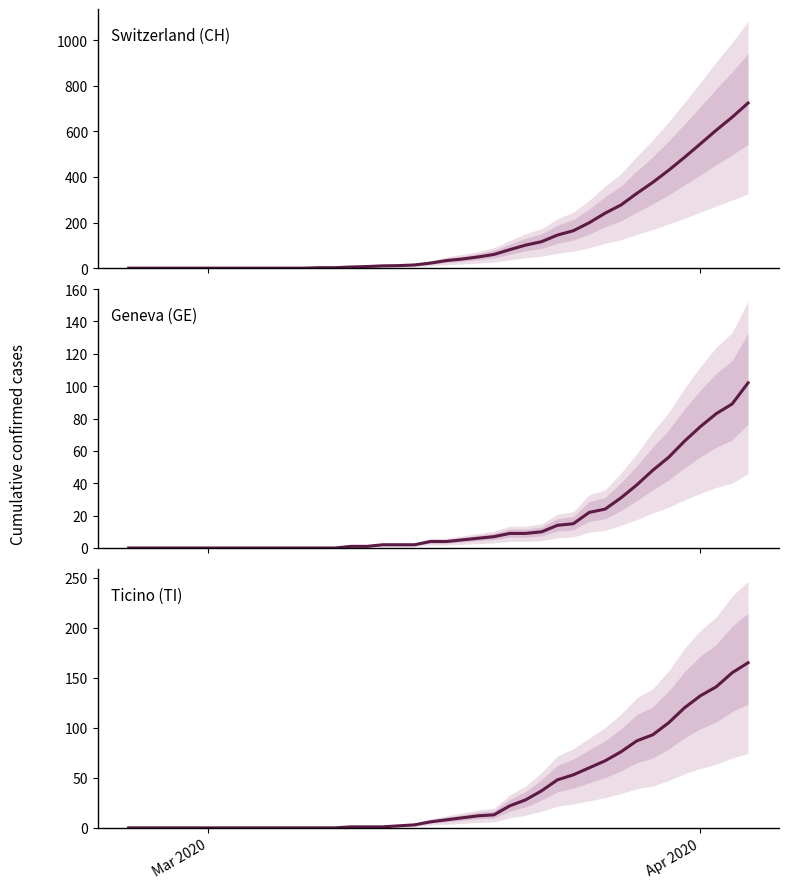

Reading right to left, list all the values displayed in this chart.

Switzerland (CH): 724	662	605	545	486	429	376	328	277	241	199	164	145	116	101	81	60	49	40	33	22	14	11	10	7	5	2	2	0	0	0	0	0	0	0	0	0	0	0	0
Geneva (GE): 102	89	83	75	66	56	48	39	31	24	22	15	14	10	9	9	7	6	5	4	4	2	2	2	1	1	0	0	0	0	0	0	0	0	0	0	0	0	0	0
Ticino (TI): 165	155	141	132	120	105	93	87	76	67	60	53	48	37	28	22	13	12	10	8	6	3	2	1	1	1	0	0	0	0	0	0	0	0	0	0	0	0	0	0